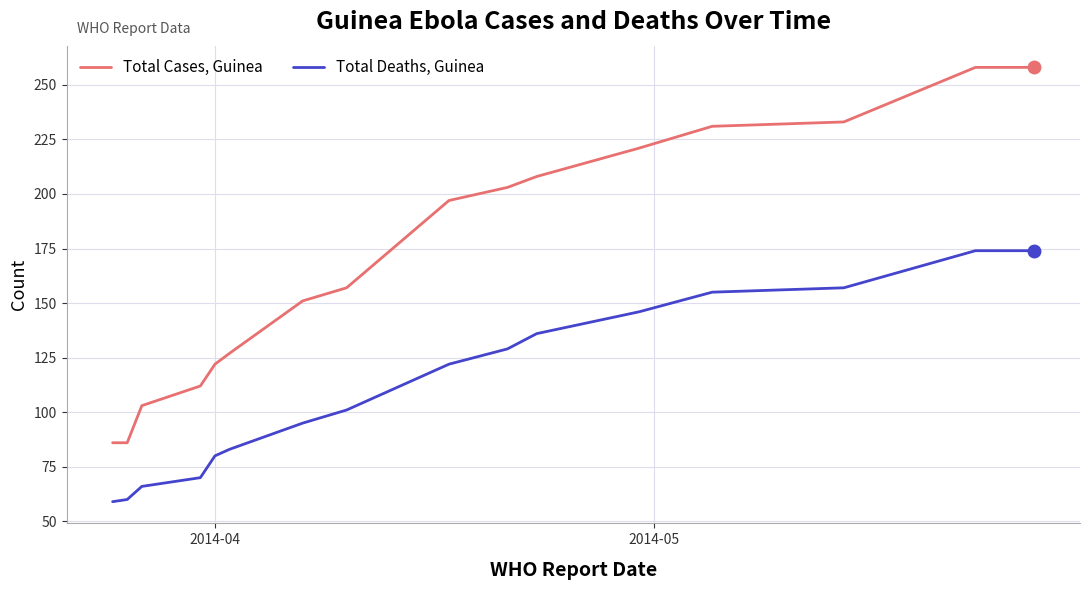

True or false: Total Deaths, Guinea and Total Cases, Guinea cross at least once.

False